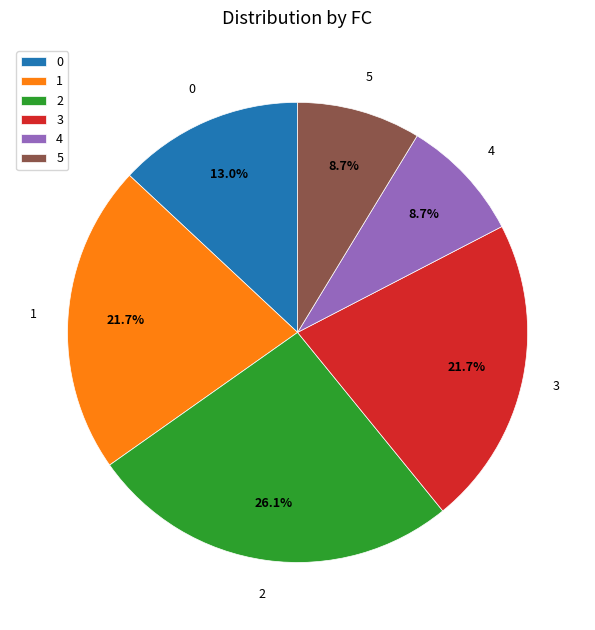

Does 1 represent more than half of the total?

No